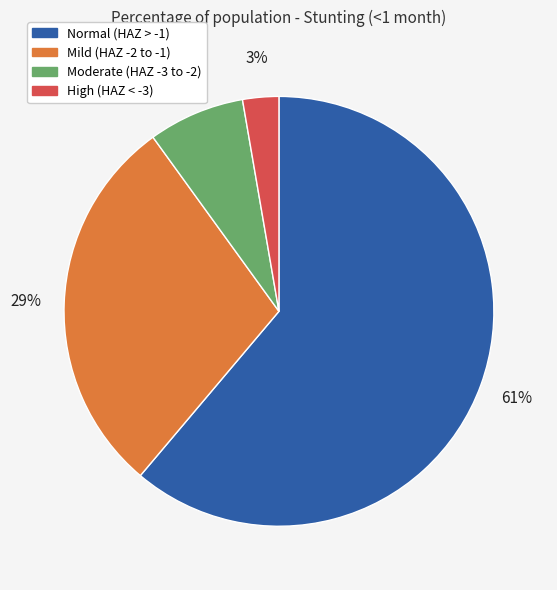

Does any single category account for the majority?

Yes